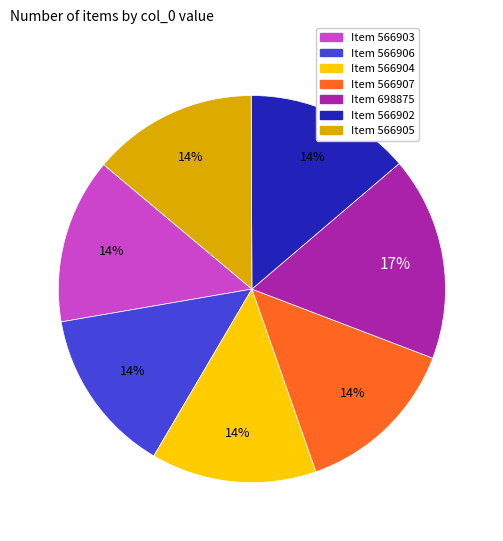

Is there a majority slice in this chart?

No